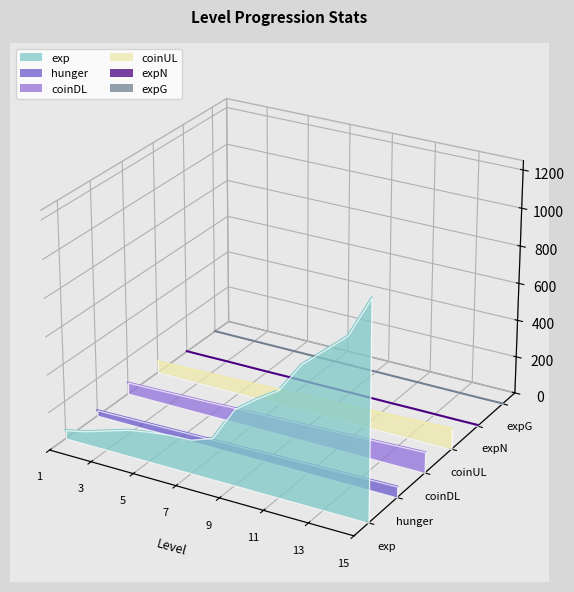

Is the value of coinDL at 13 greater than the value of coinUL at 10?

No